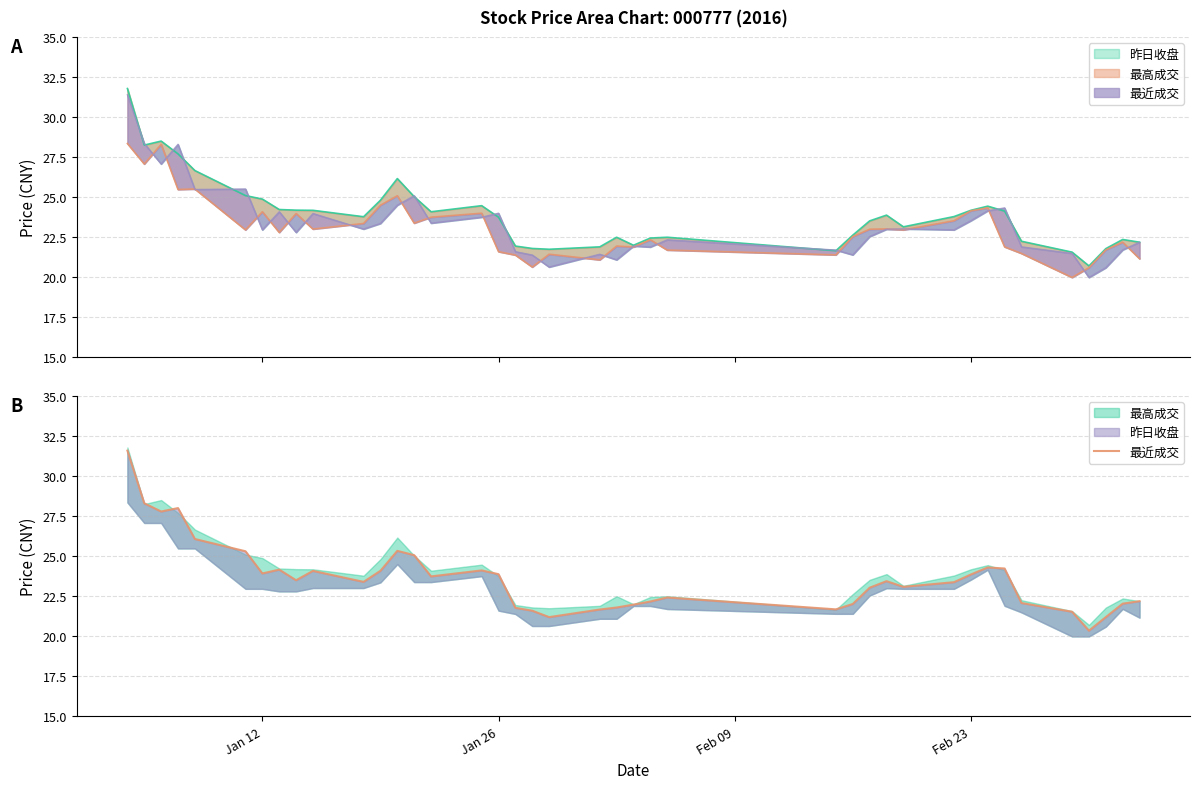

Which label corresponds to the largest value in the chart?

Jan 12